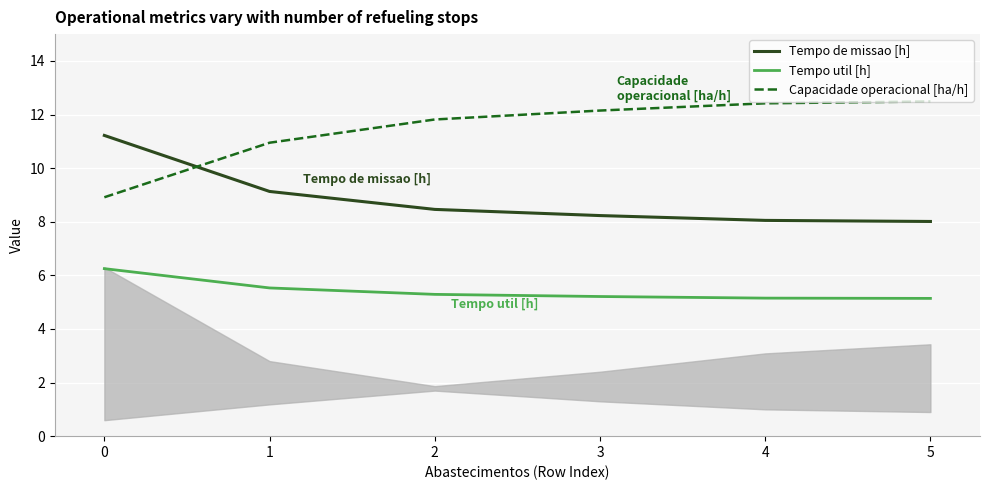

True or false: Capacidade operacional [ha/h] has more than 2 interior local peaks.

False